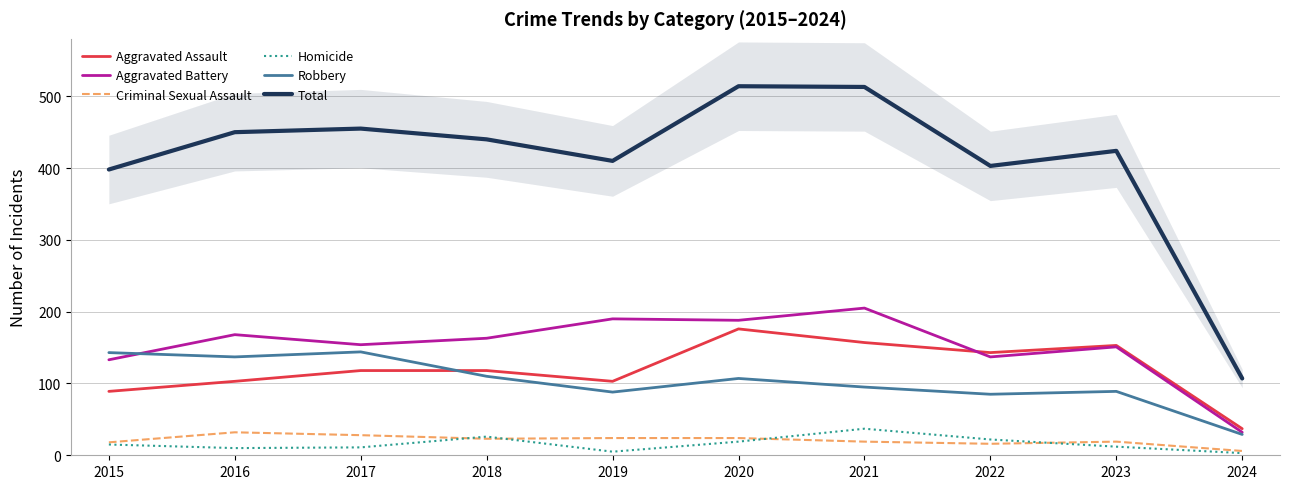

Where is Total nearest to the value 310?

2015